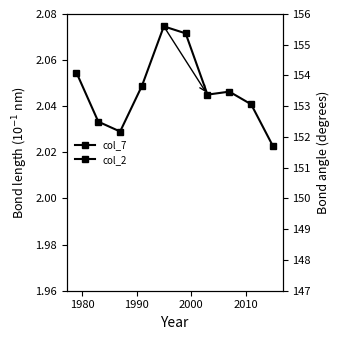

What is the value of the col_2 point at the 10th from the left?

2.0